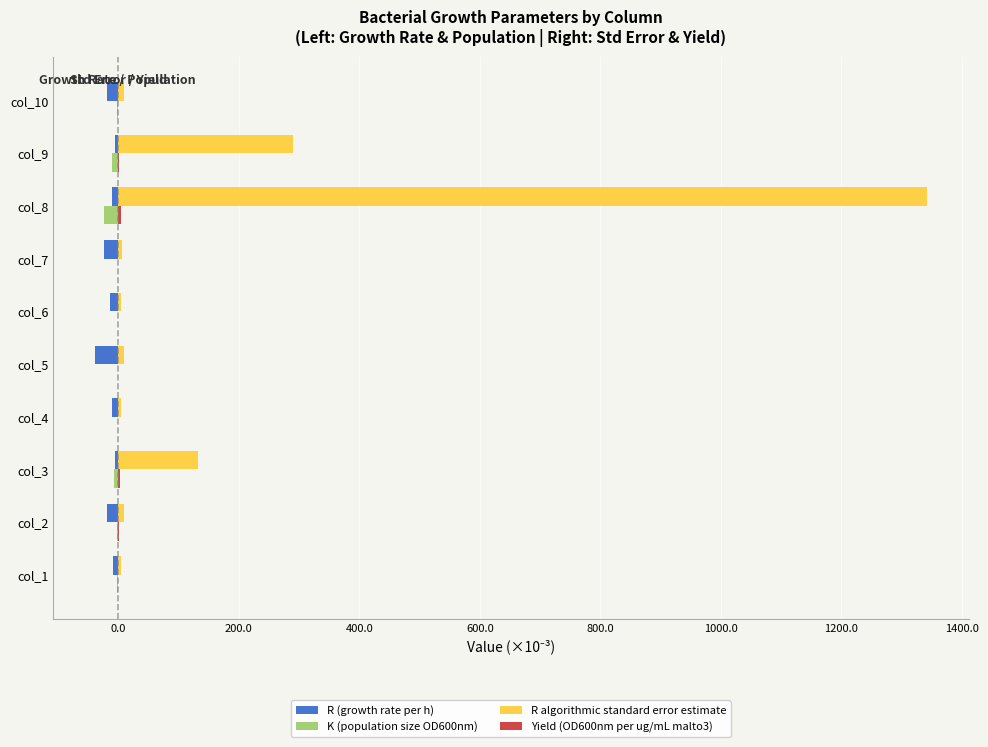

At which category is the sum across all series the highest?

col_8